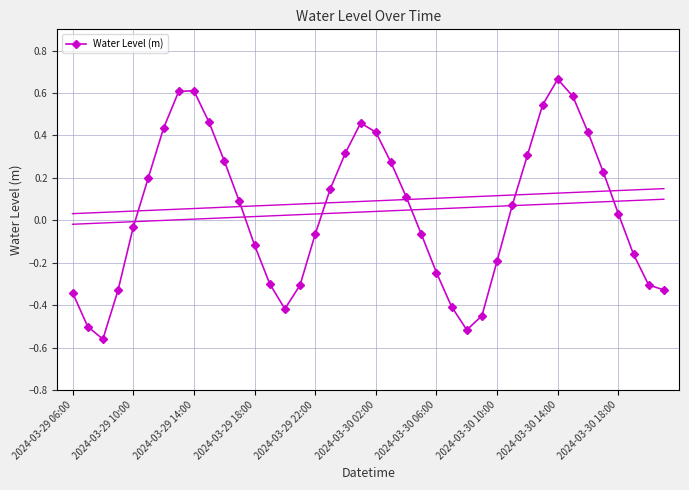

In Water Level (m), how many points are higher than both neighbors (excluding endpoints)?

3